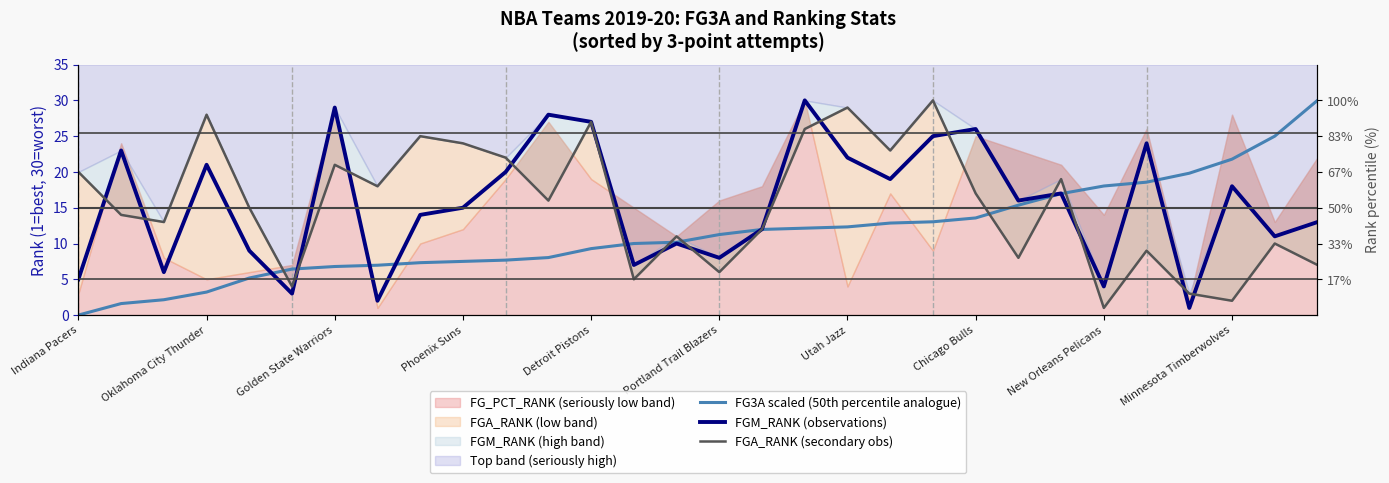

What position from the left is New Orleans Pelicans?

25